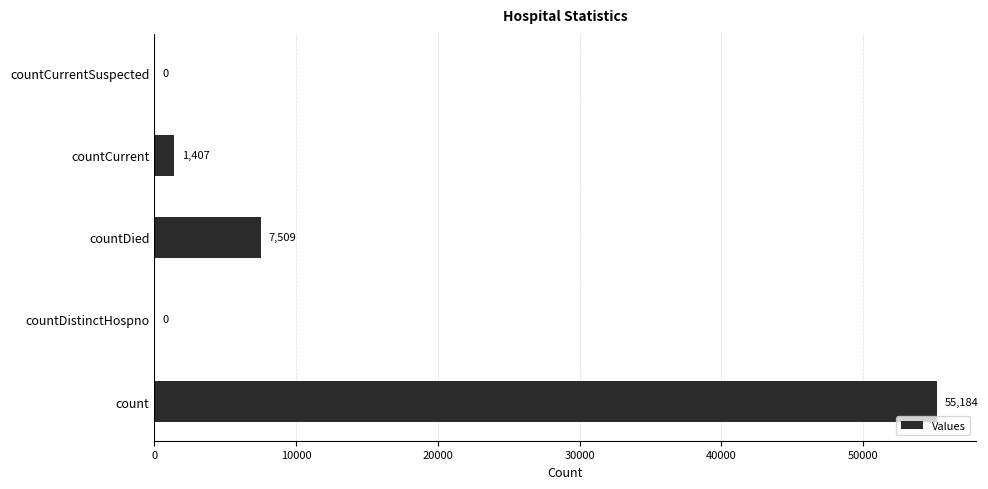

What is the sum of the values at count and countCurrentSuspected?

55184